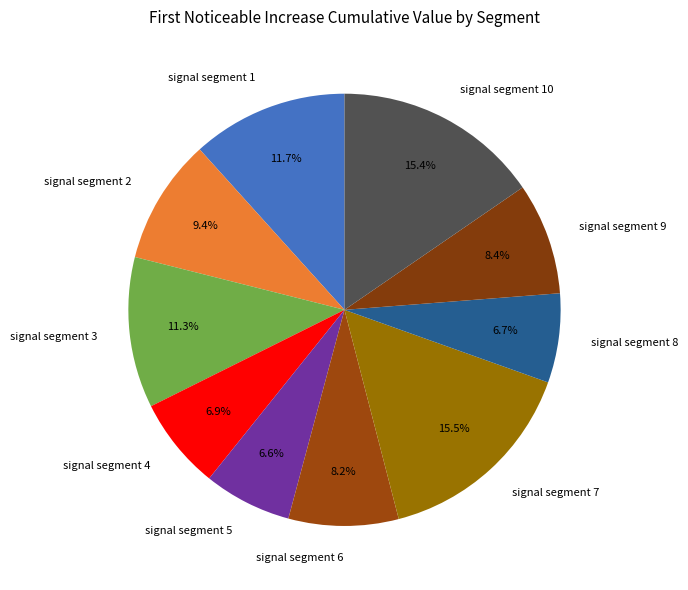

To the nearest percent, what is the combined percentage of signal segment 1 and signal segment 4?

19%